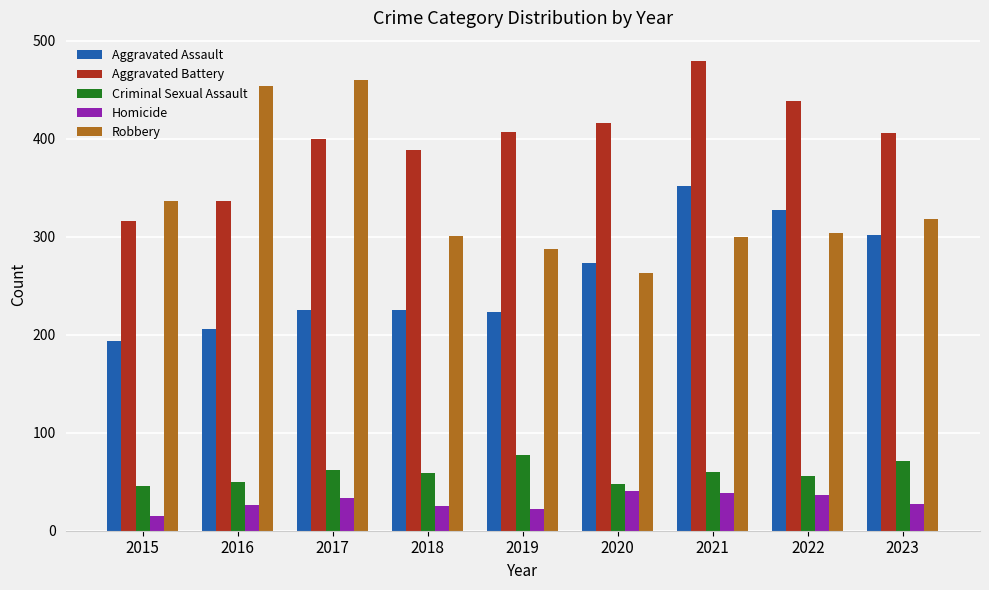

The value of Aggravated Assault at 2015 is 262. True or false?

False